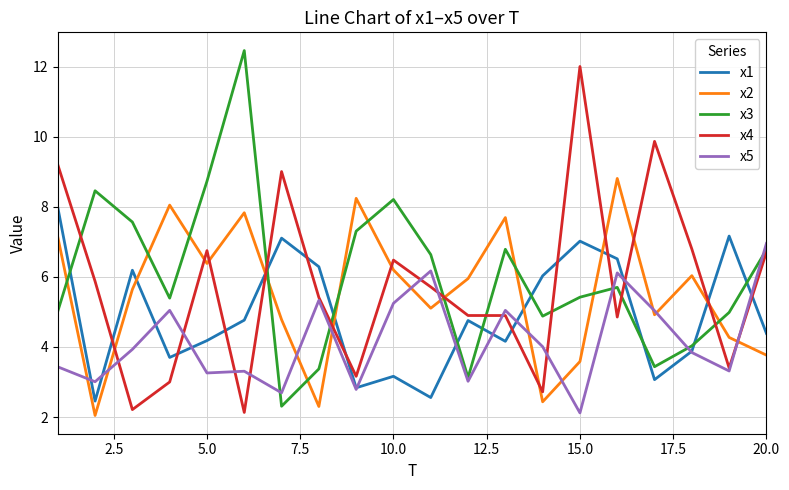

True or false: x1 and x2 intersect in this chart.

True